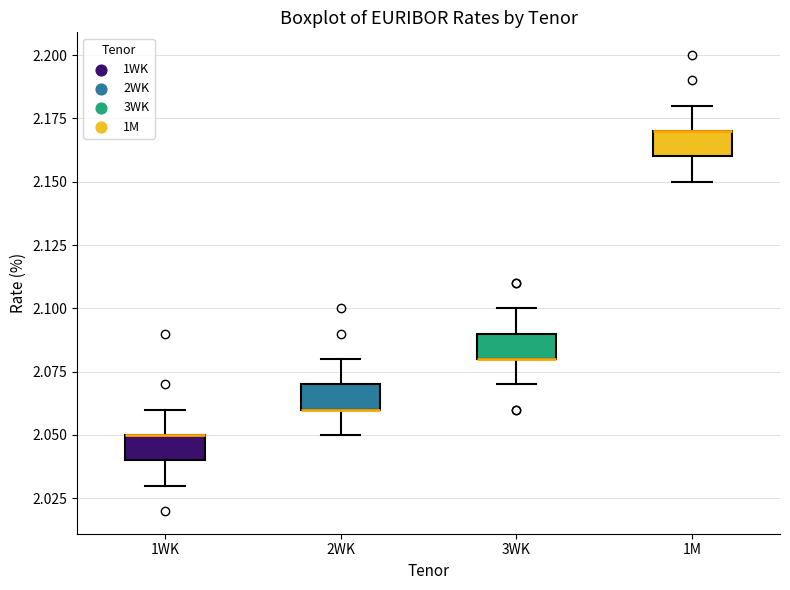

Reading left to right, transcribe this box plot: for each box, give where its median line is, the range the box spans, and where its two whiskers end, as read against the y-axis. The values are not printed on the chart, so give them approximately, as read against the axis.

1WK: median 2.05 (drawn on the box's upper edge), box 2.04 to 2.05, whiskers 2.03 to 2.06
2WK: median 2.06 (drawn on the box's lower edge), box 2.06 to 2.07, whiskers 2.05 to 2.08
3WK: median 2.08 (drawn on the box's lower edge), box 2.08 to 2.09, whiskers 2.07 to 2.10
1M: median 2.17 (drawn on the box's upper edge), box 2.16 to 2.17, whiskers 2.15 to 2.18